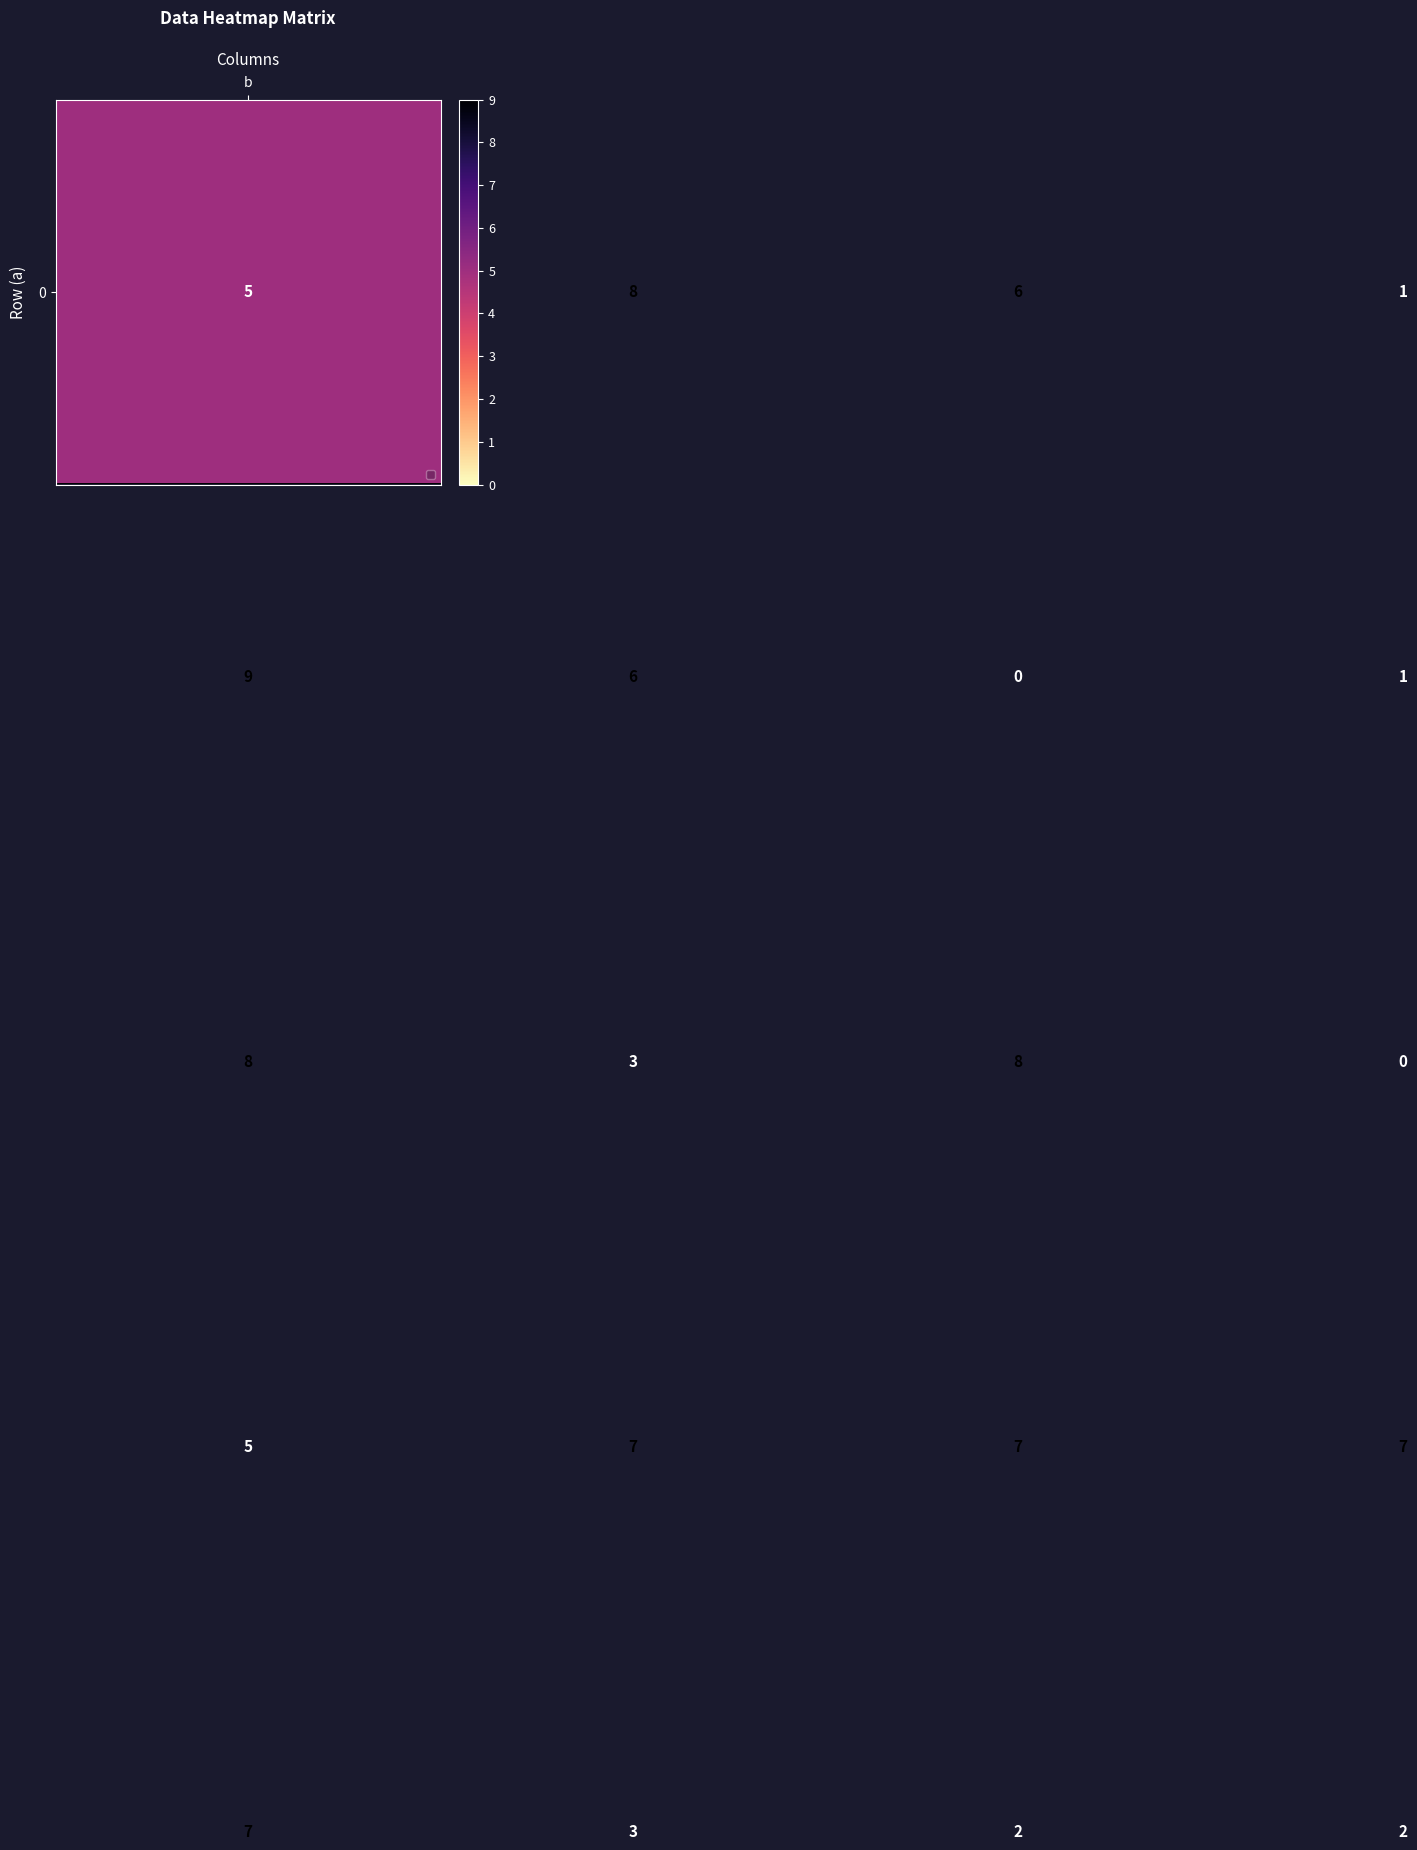

How many data points does each series have?

4